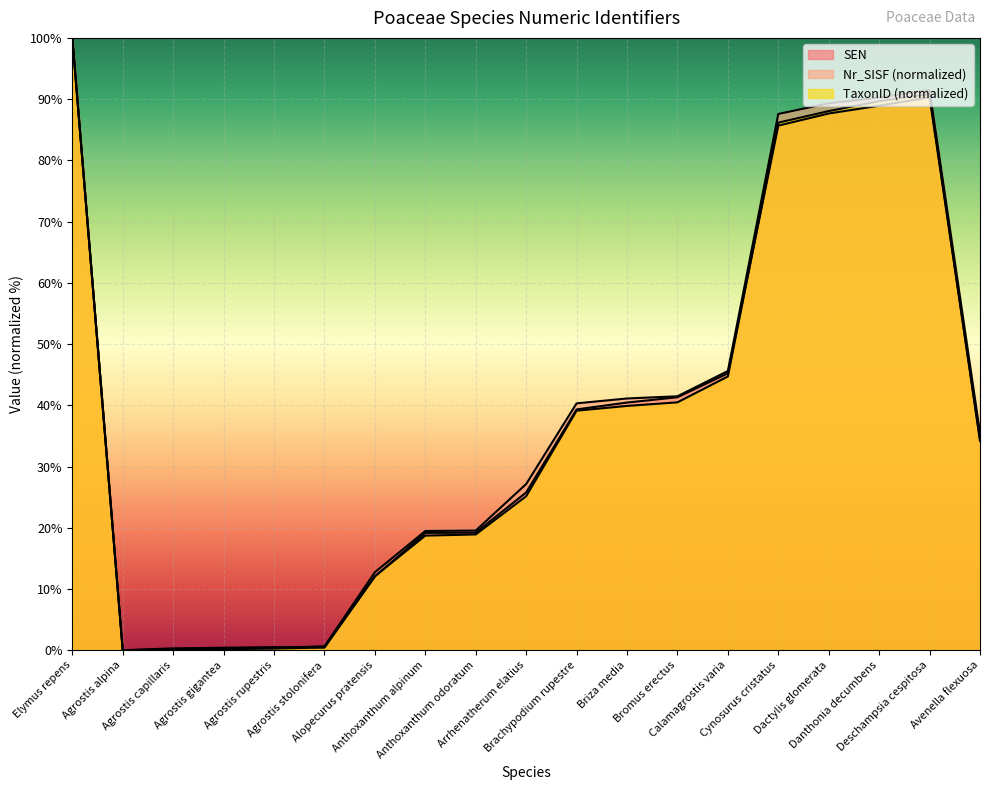

How many categories are shown in the chart?

19